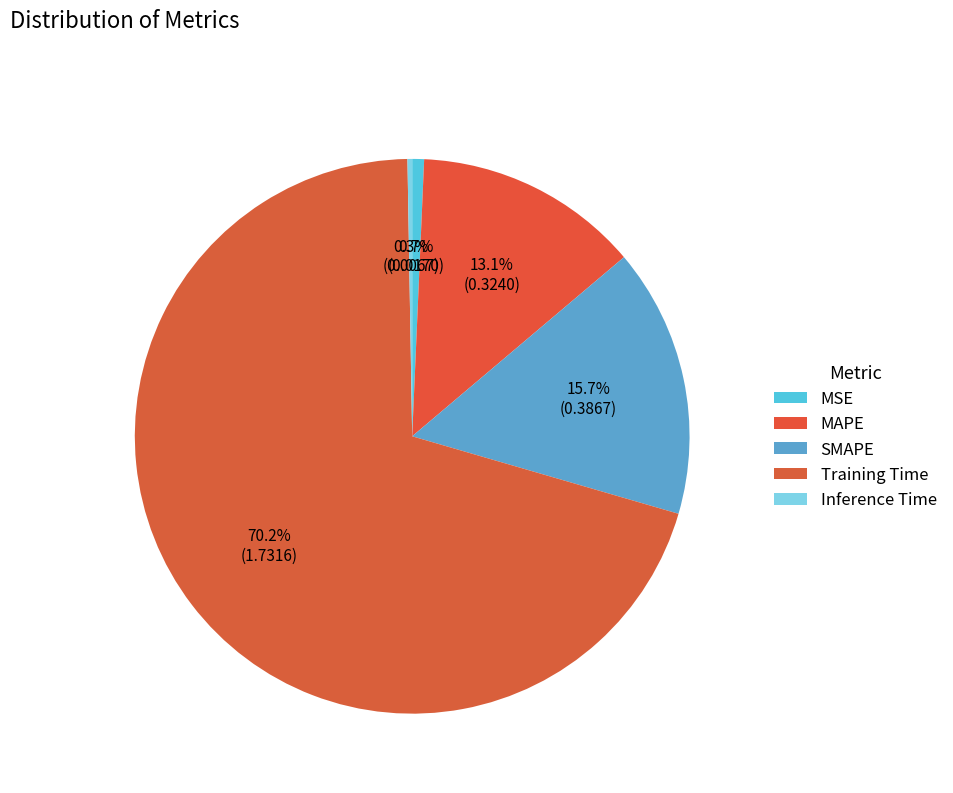

Does Training Time represent more than half of the total?

Yes